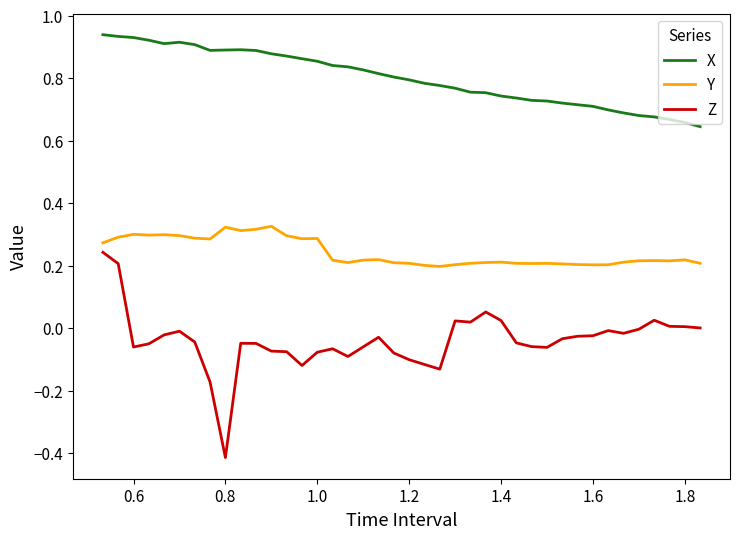

How many lines are shown in the chart?

3